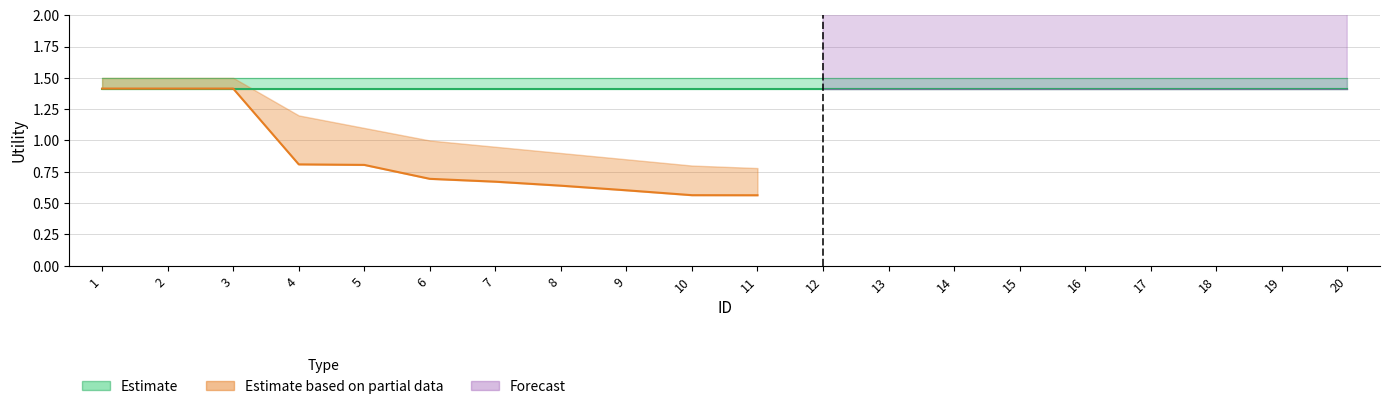

What is the approximate value of Estimate based on partial data at 9?

0.6